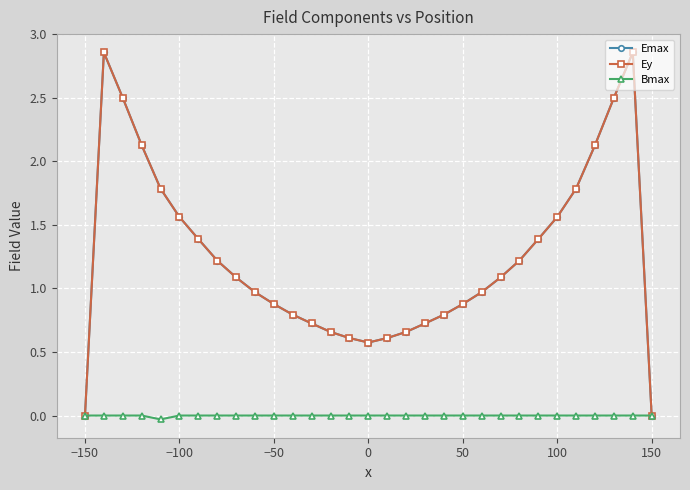

True or false: Bmax and Ey cross at least once.

False